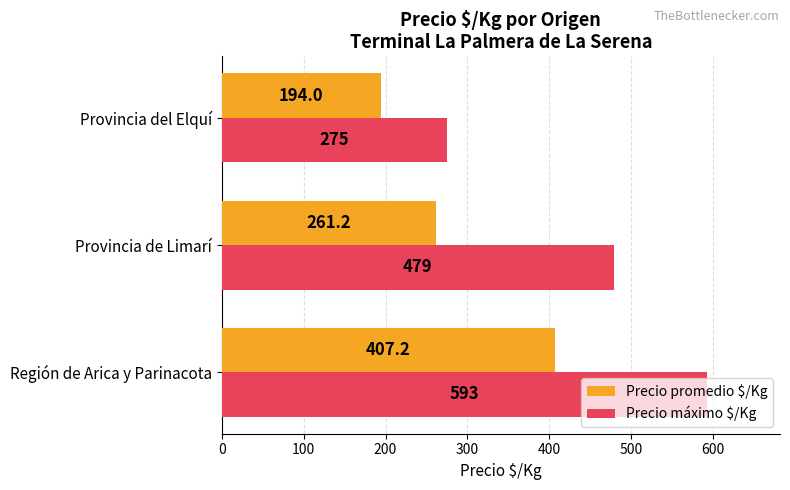

What is the spread (max minus min) of values at Provincia del Elquí?

81.0